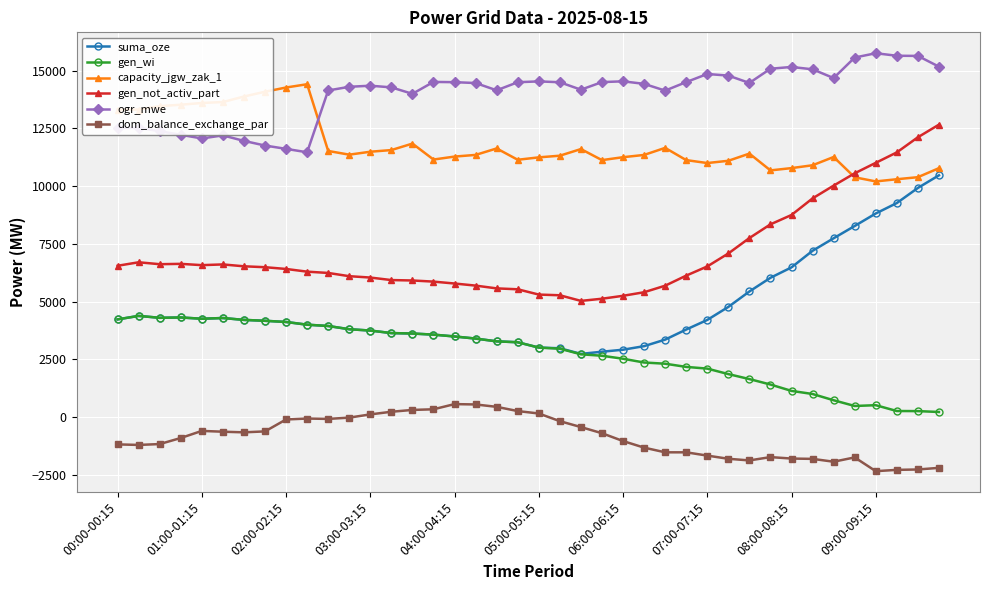

What is the greatest value displayed?

15749